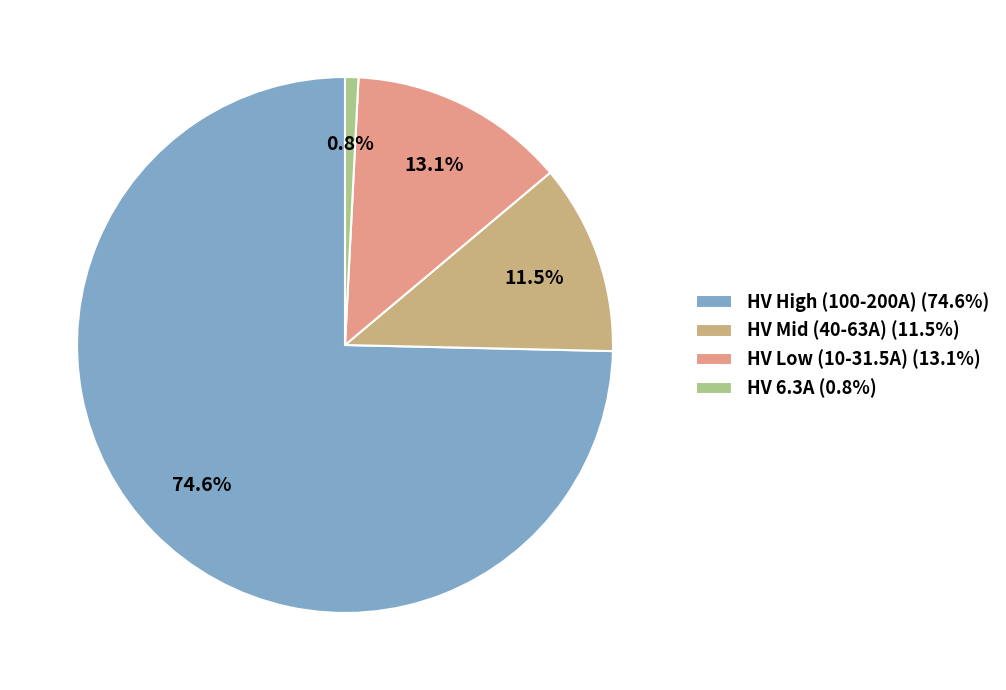

Rank the categories by value from highest to lowest.

HV High (100-200A) (74.6%), HV Low (10-31.5A) (13.1%), HV Mid (40-63A) (11.5%), HV 6.3A (0.8%)